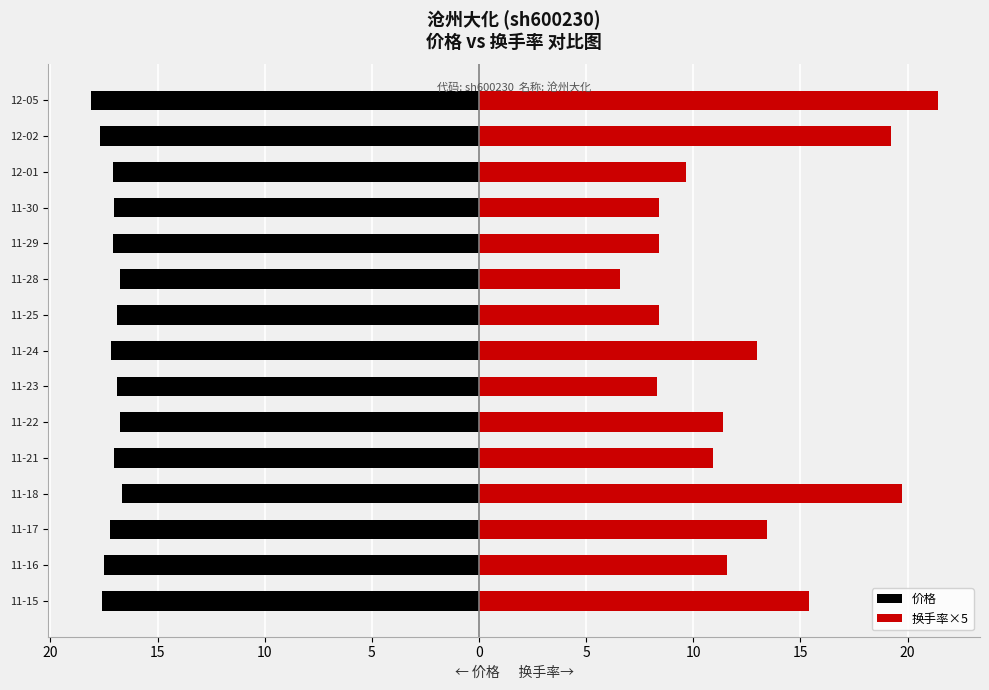

Rank the series by their average value, from highest to lowest.

换手率×5, 价格